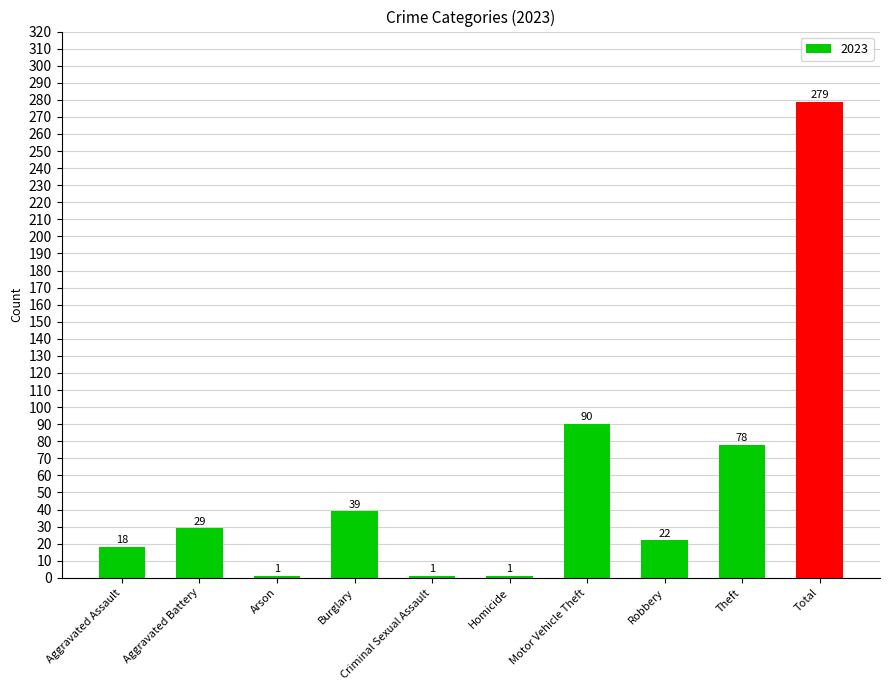

What is the sum of the values at Robbery and Theft?

100